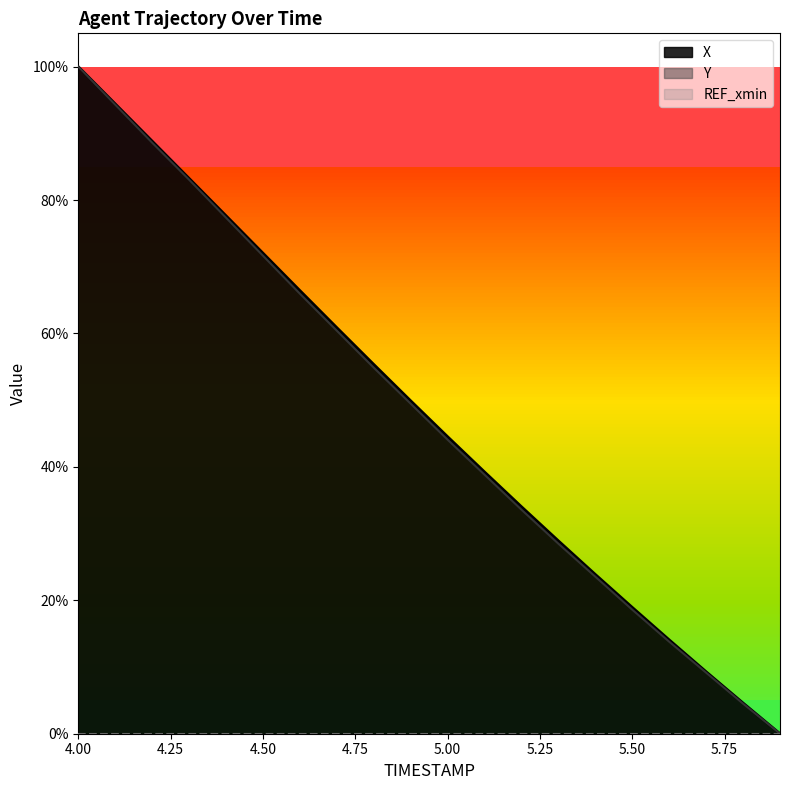

Reading right to left, what are all the values shown in this chart?

X: 0.0	0.0	0.1	0.1	0.2	0.2	0.3	0.3	0.4	0.4	0.5	0.6	0.6	0.7	0.7	0.8	0.8	0.9	0.9	1.0
Y: 0.0	0.0	0.1	0.1	0.2	0.2	0.3	0.3	0.4	0.4	0.5	0.5	0.6	0.7	0.7	0.8	0.8	0.9	0.9	1.0